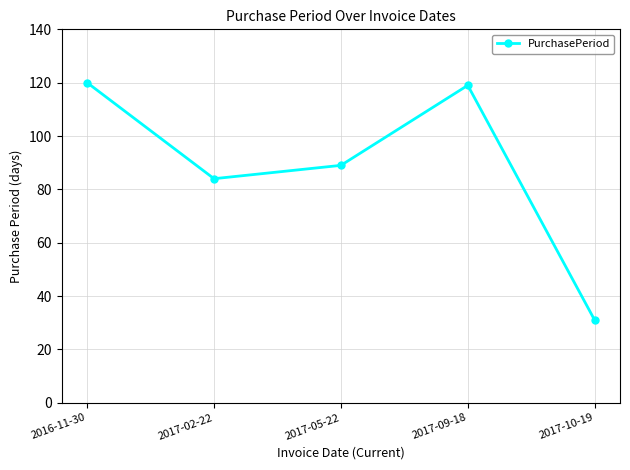

What is the difference between the second highest and second lowest values?

35